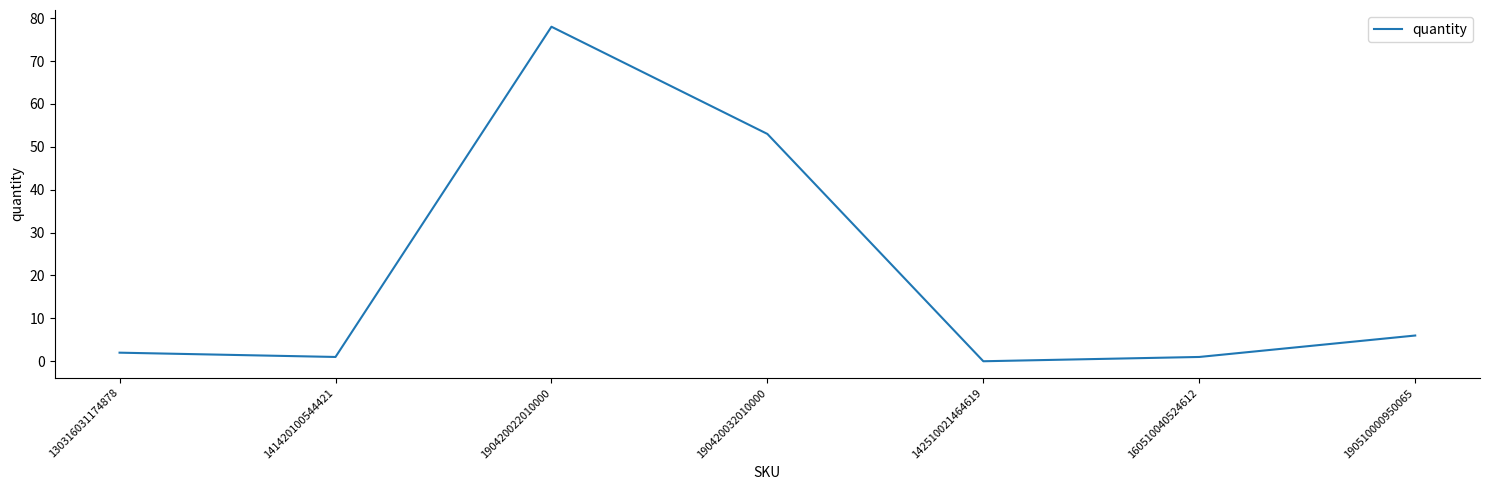

What position from the left is 190420022010000?

3